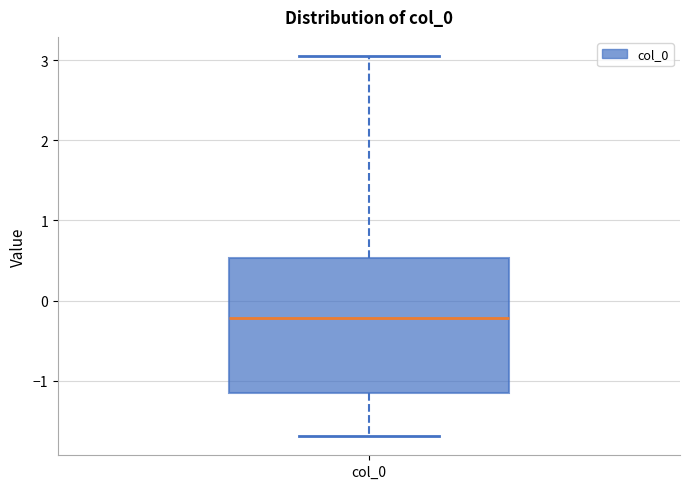

Read this box plot against the y-axis: the position of the median line, the range covered by the box, and the ends of both whiskers. The values are not printed on the chart, so give them approximately, as read against the axis.

median -0.2, box -1.2 to 0.5, whiskers -1.7 to 3.1